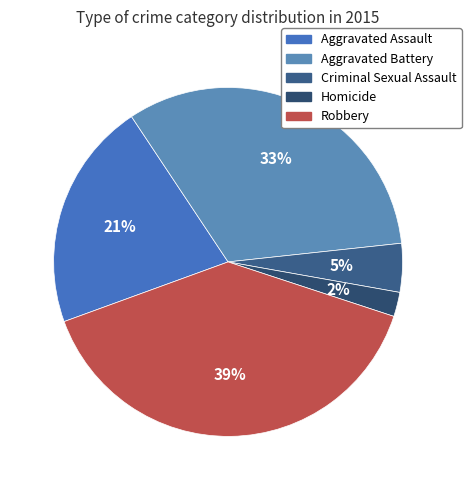

Count the number of slices in the pie.

5